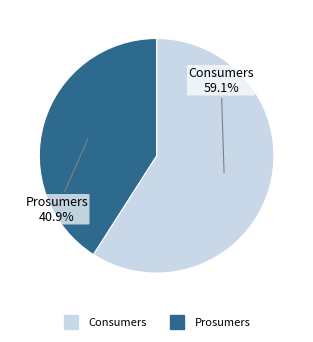

Which category has the biggest portion of the pie?

Consumers